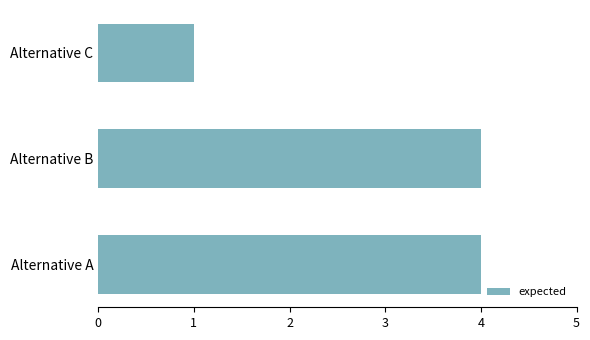

Is it true that the value at Alternative C is 1?

True